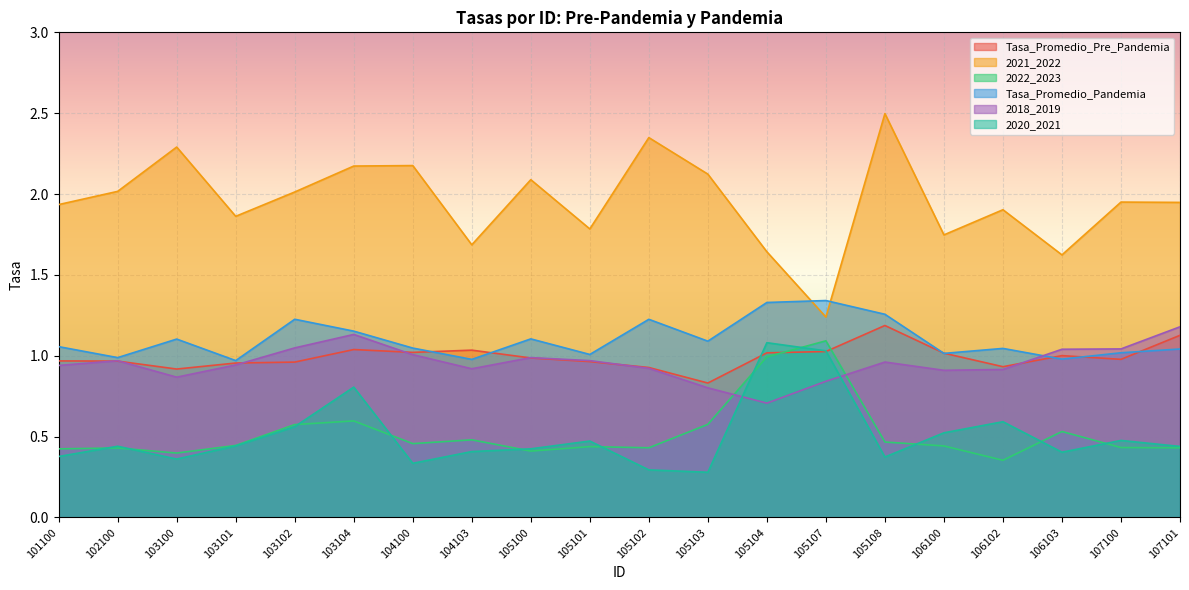

Reading left to right, what are all the values shown in this chart?

Tasa_Promedio_Pre_Pandemia: 1.0	1.0	0.9	1.0	1.0	1.0	1.0	1.0	1.0	1.0	0.9	0.8	1.0	1.0	1.2	1.0	0.9	1.0	1.0	1.1
2021_2022: 1.9	2.0	2.3	1.9	2.0	2.2	2.2	1.7	2.1	1.8	2.3	2.1	1.6	1.2	2.5	1.7	1.9	1.6	2.0	1.9
2022_2023: 0.4	0.4	0.4	0.4	0.6	0.6	0.5	0.5	0.4	0.4	0.4	0.6	1.0	1.1	0.5	0.4	0.4	0.5	0.4	0.4
Tasa_Promedio_Pandemia: 1.1	1.0	1.1	1.0	1.2	1.2	1.0	1.0	1.1	1.0	1.2	1.1	1.3	1.3	1.3	1.0	1.0	1.0	1.0	1.0
2018_2019: 0.9	1.0	0.9	0.9	1.0	1.1	1.0	0.9	1.0	1.0	0.9	0.8	0.7	0.8	1.0	0.9	0.9	1.0	1.0	1.2
2020_2021: 0.4	0.4	0.4	0.4	0.6	0.8	0.3	0.4	0.4	0.5	0.3	0.3	1.1	1.0	0.4	0.5	0.6	0.4	0.5	0.4